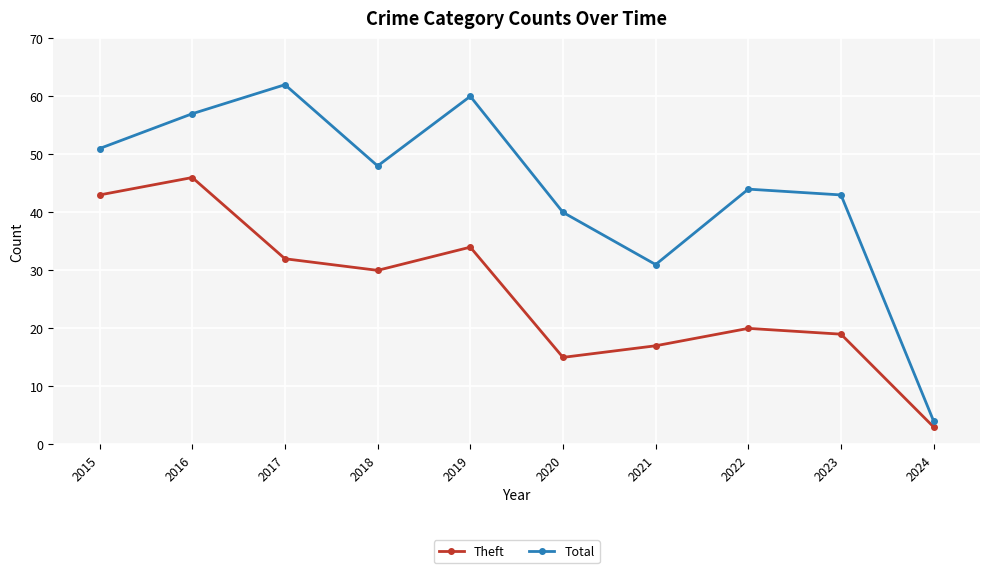

Rank the series by their maximum value, from highest to lowest.

Total, Theft